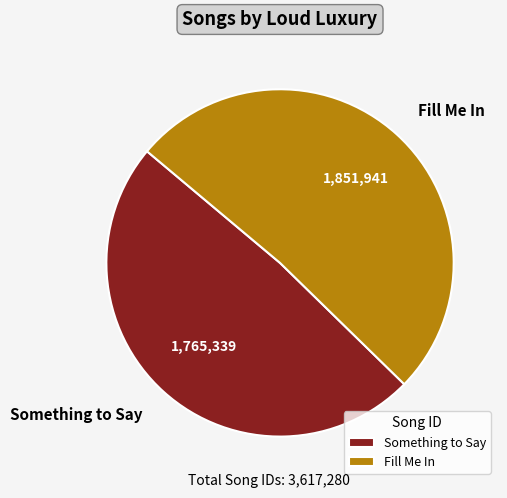

Count the number of slices in the pie.

2